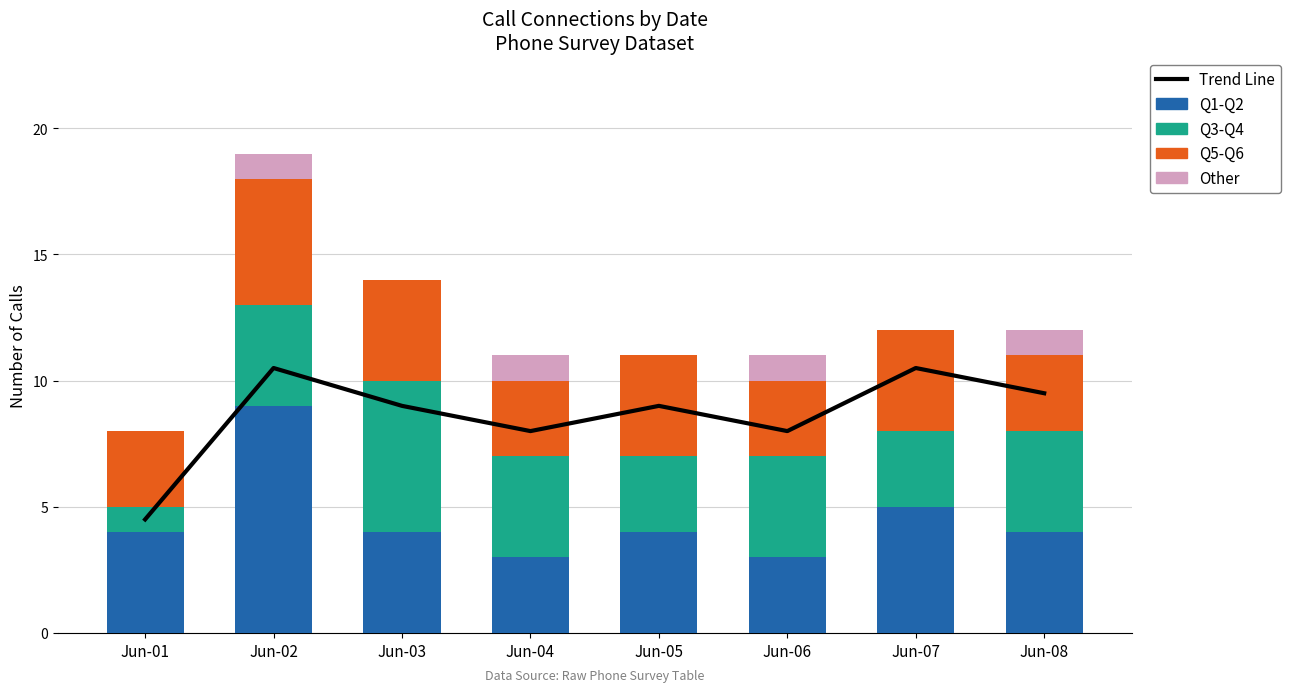

Which series changed the most between Jun-02 and Jun-05?

Q1-Q2